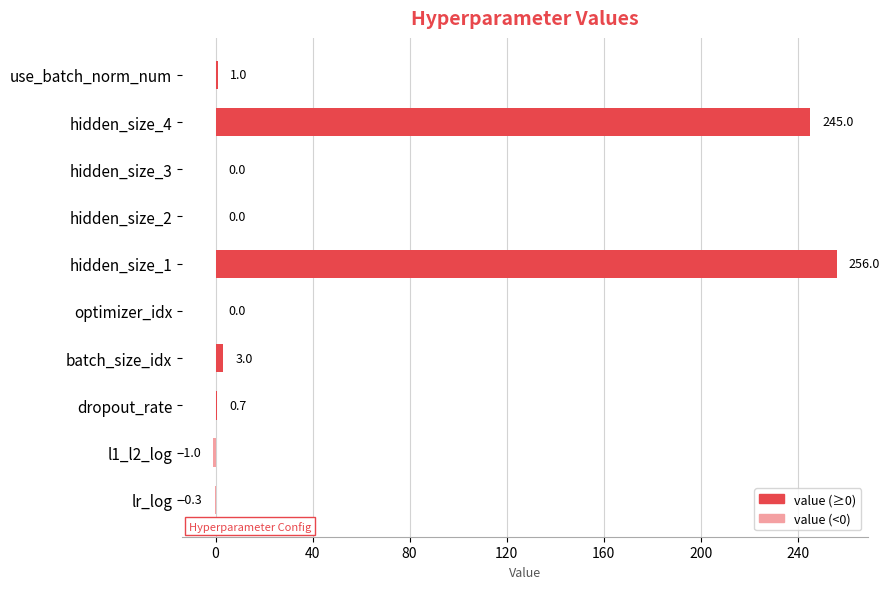

What is the sum of the values at optimizer_idx and batch_size_idx?

3.0